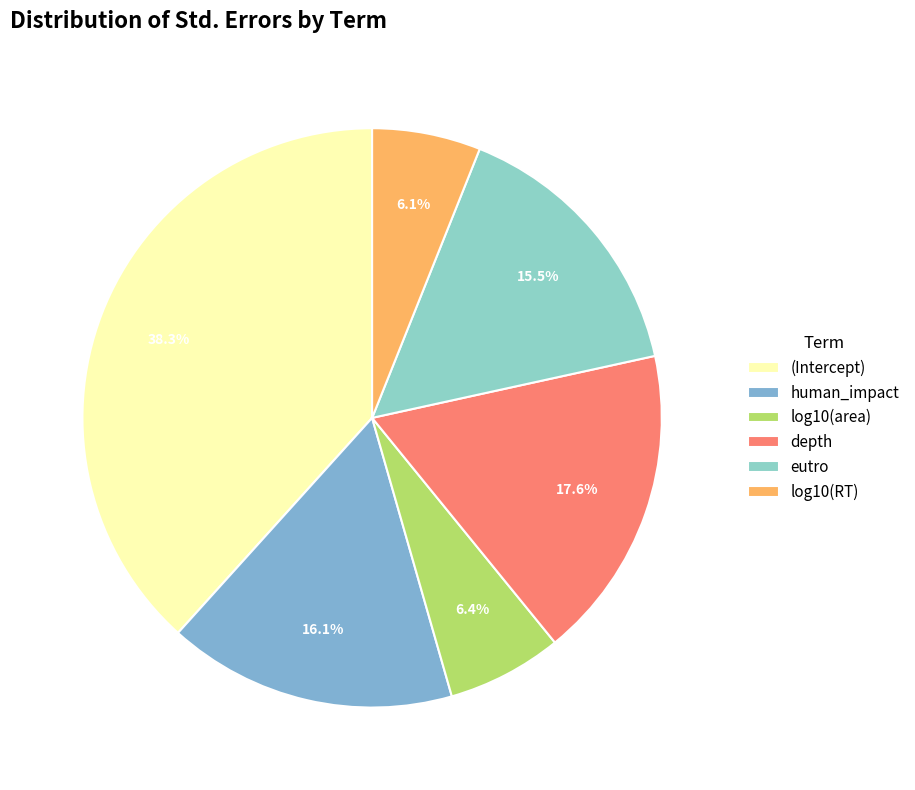

Which has a higher value, human_impact or eutro?

human_impact